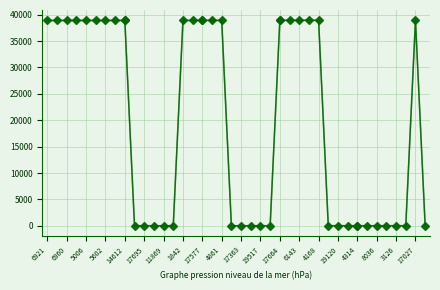

Rank the categories by value from highest to lowest.

17027, 4168, 16436, 6143, 15014, 17664, 4861, 2489, 17577, 6787, 1842, 14612, 9324, 5602, 13693, 5006, 15914, 6960, 18745, 6921, 5532, 19120, 19501, 4314, 17490, 8036, 6815, 3126, 2669, 9642, 17363, 2920, 19517, 8639, 4748, 1030, 17695, 4123, 11869, 2744